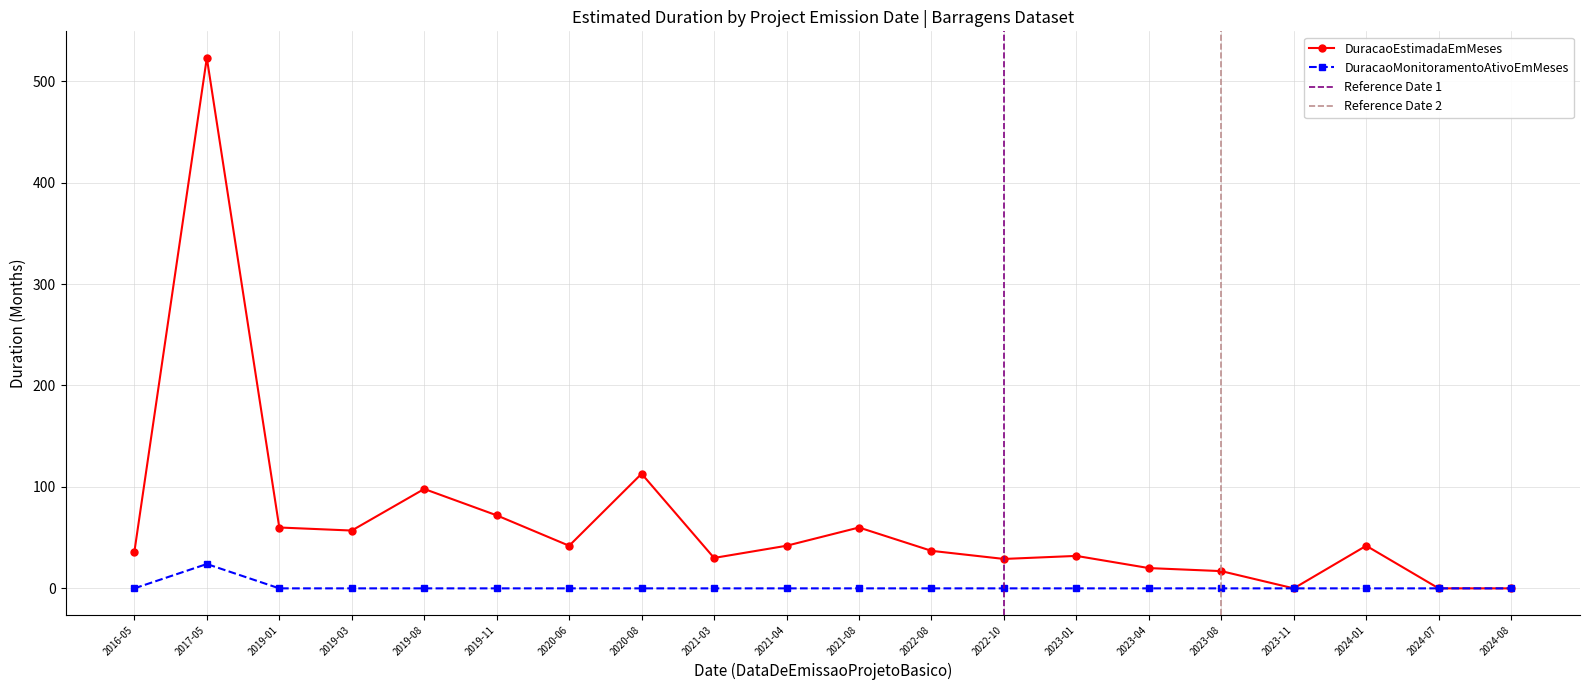

Reading left to right, what are all the values shown in this chart?

DuracaoEstimadaEmMeses: 2016-05=36	2017-05=523	2019-01=60	2019-03=57	2019-08=98	2019-11=72	2020-06=42	2020-08=113	2021-03=30	2021-04=42	2021-08=60	2022-08=37	2022-10=29	2023-01=32	2023-04=20	2023-08=17	2023-11=0	2024-01=42	2024-07=0	2024-08=0
DuracaoMonitoramentoAtivoEmMeses: 2016-05=0	2017-05=24	2019-01=0	2019-03=0	2019-08=0	2019-11=0	2020-06=0	2020-08=0	2021-03=0	2021-04=0	2021-08=0	2022-08=0	2022-10=0	2023-01=0	2023-04=0	2023-08=0	2023-11=0	2024-01=0	2024-07=0	2024-08=0